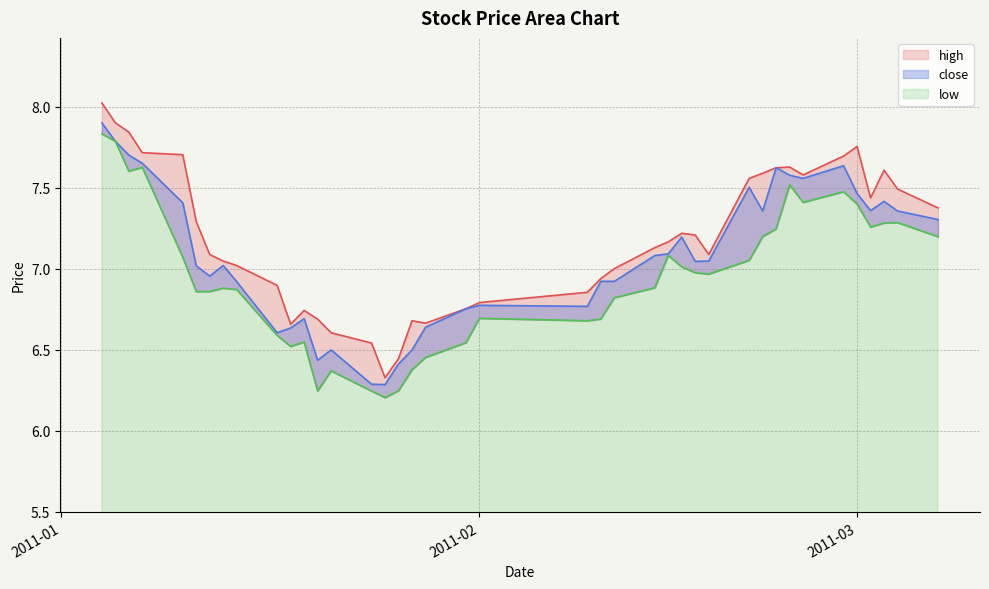

True or false: low and high intersect in this chart.

False